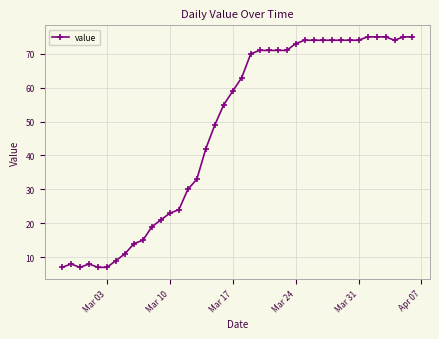

What is the average value?

48